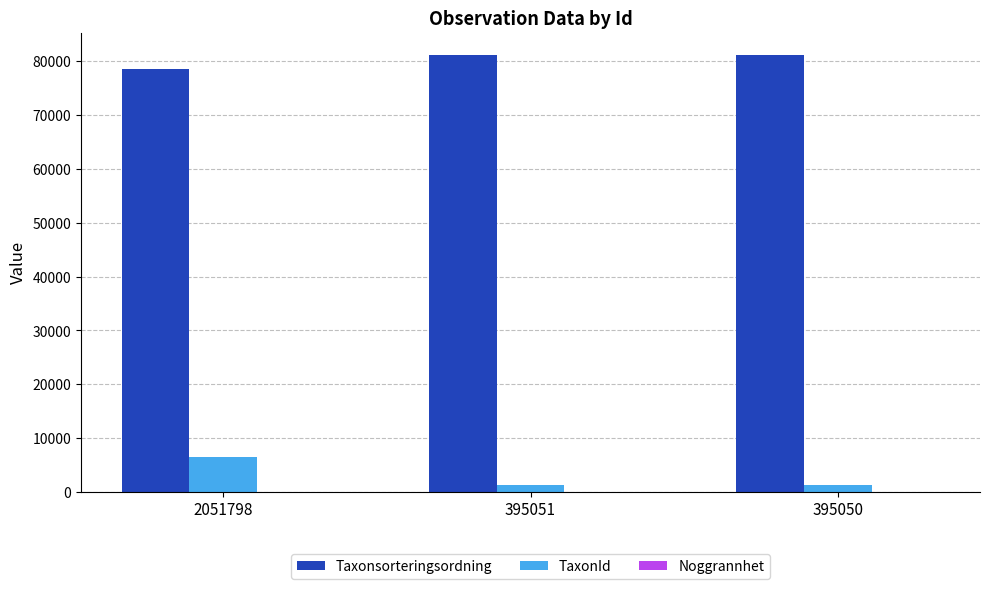

How many groups of bars are there?

3